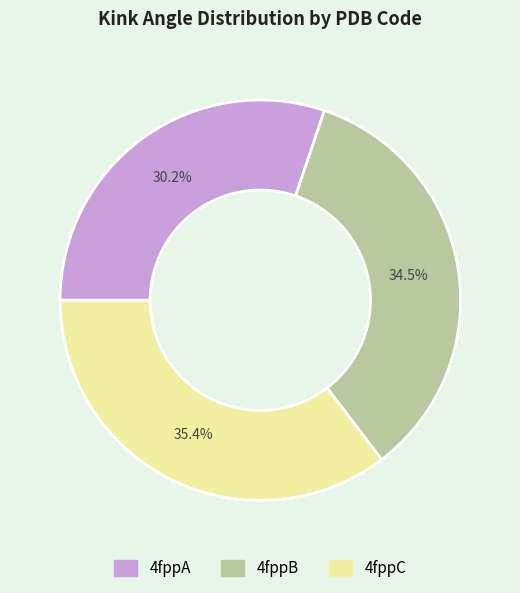

To the nearest percent, what is the average slice percentage?

33%